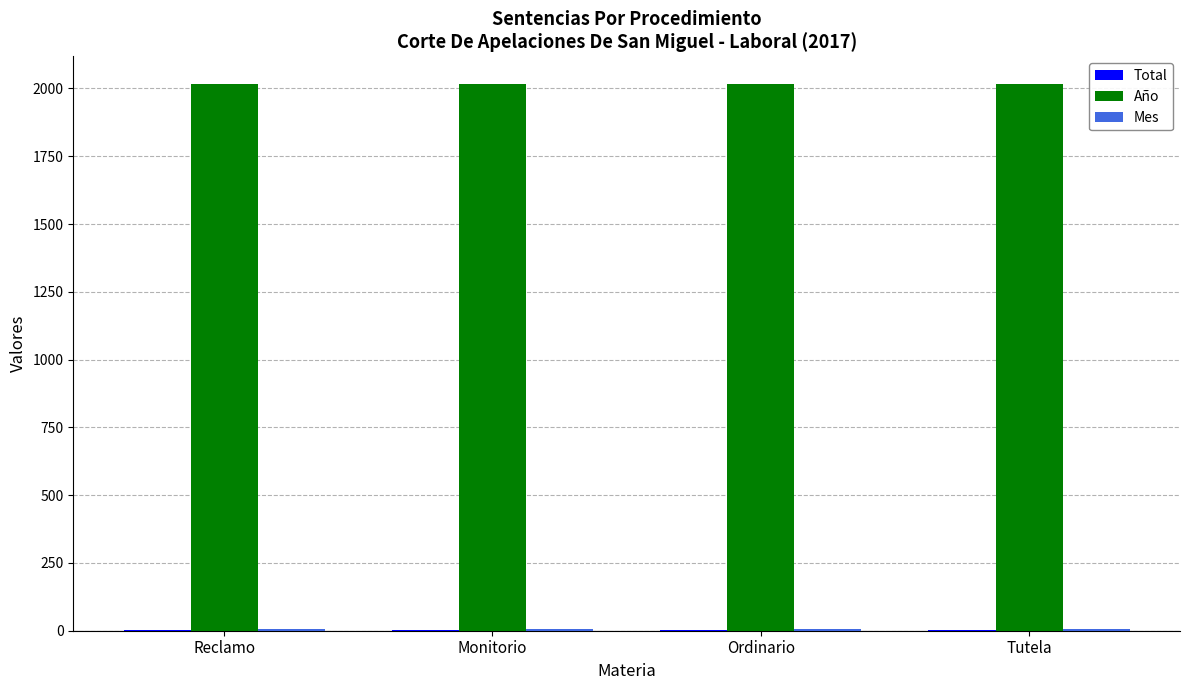

True or false: Año has a value of 2017 at Ordinario.

True